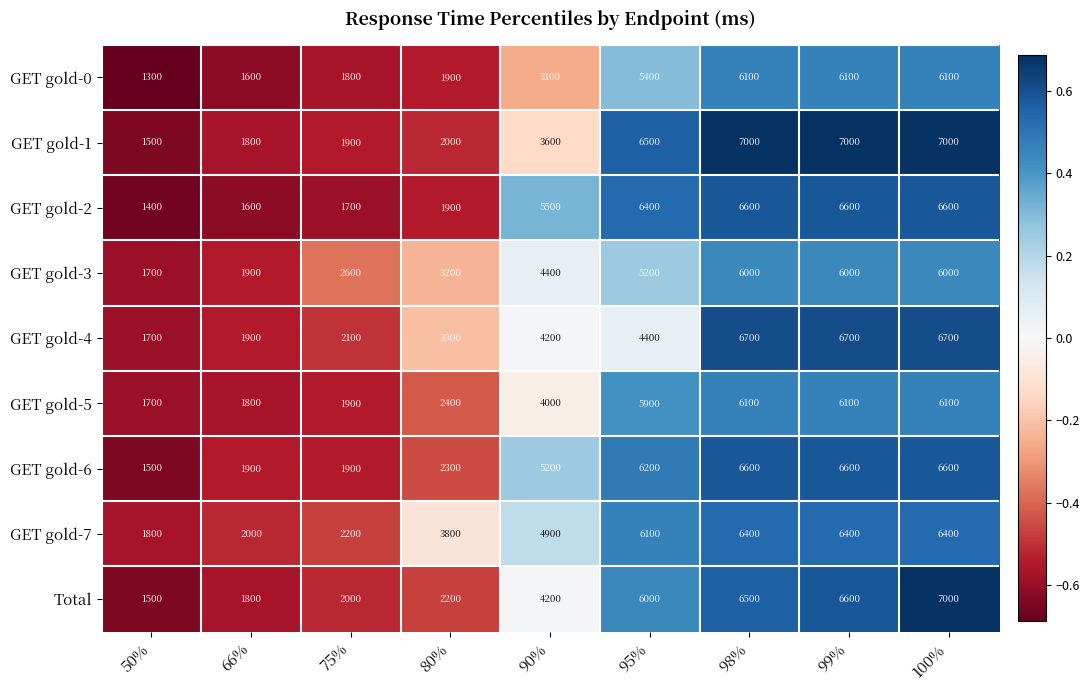

Rank the series at 95% from lowest to highest value.

GET gold-4, GET gold-3, GET gold-0, GET gold-5, Total, GET gold-7, GET gold-6, GET gold-2, GET gold-1